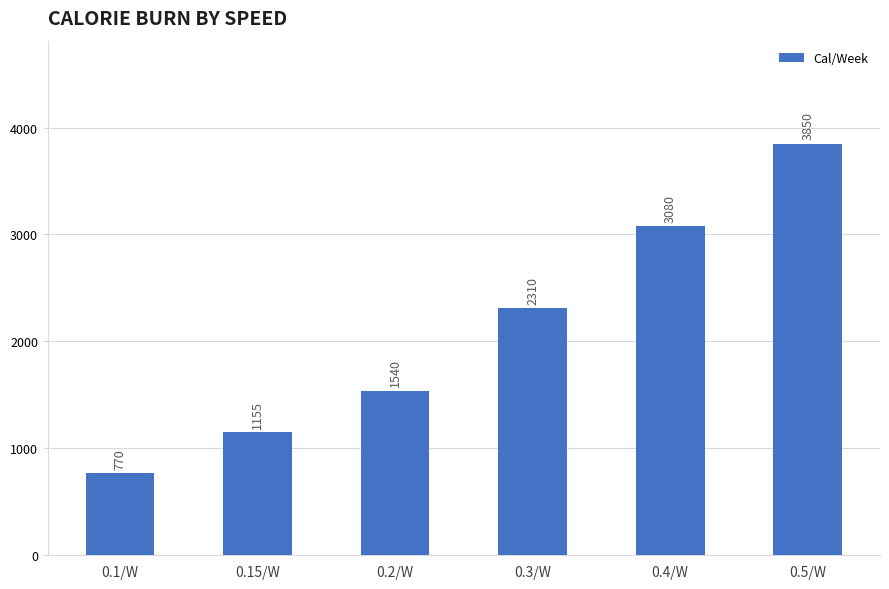

What is the ratio of the value at 0.4/W to the value at 0.3/W?

1.3